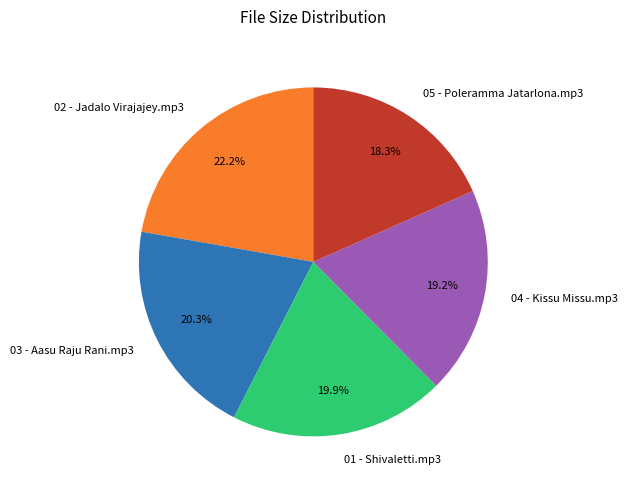

Approximately how many times larger is the value at 02 - Jadalo Virajajey.mp3 compared to 01 - Shivaletti.mp3?

1.1